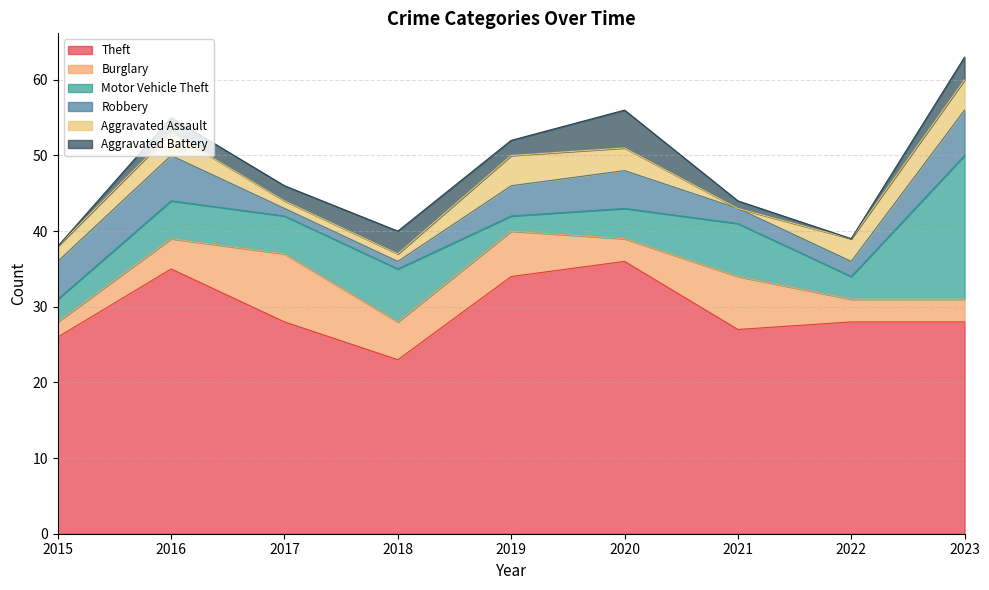

Rank the categories by Theft value from highest to lowest.

2020, 2016, 2019, 2017, 2022, 2023, 2021, 2015, 2018